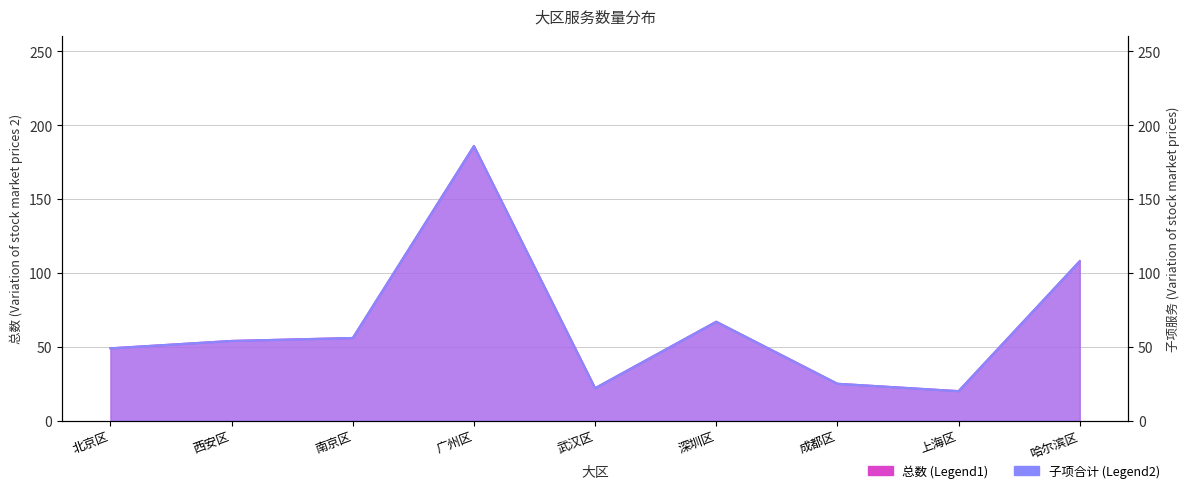

What is the value of the 总数 point at the 9th from the left?

108